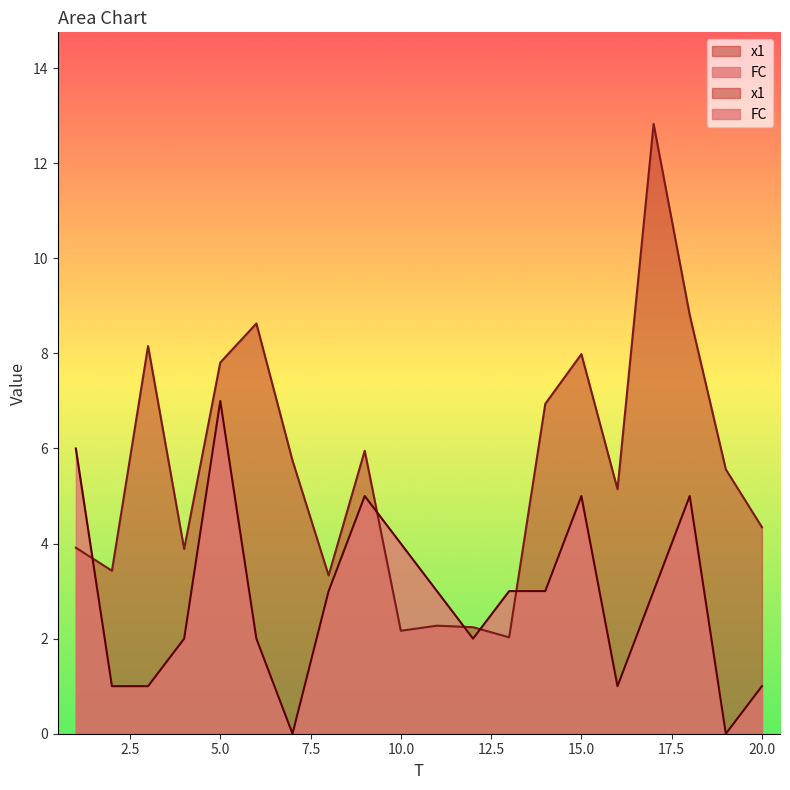

Which series has the largest range (max minus min)?

x1